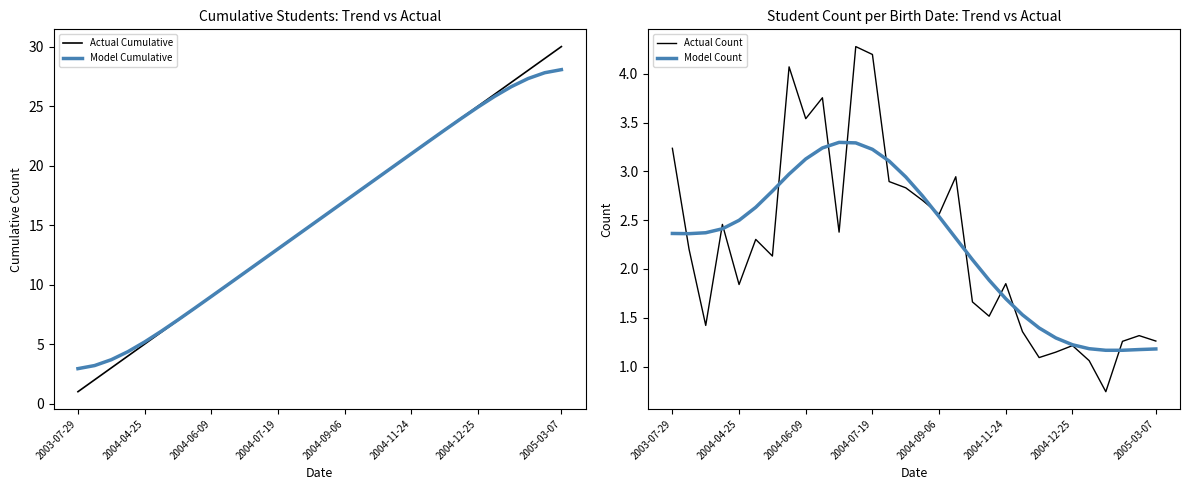

Which series has the largest total across all categories?

Actual Cumulative